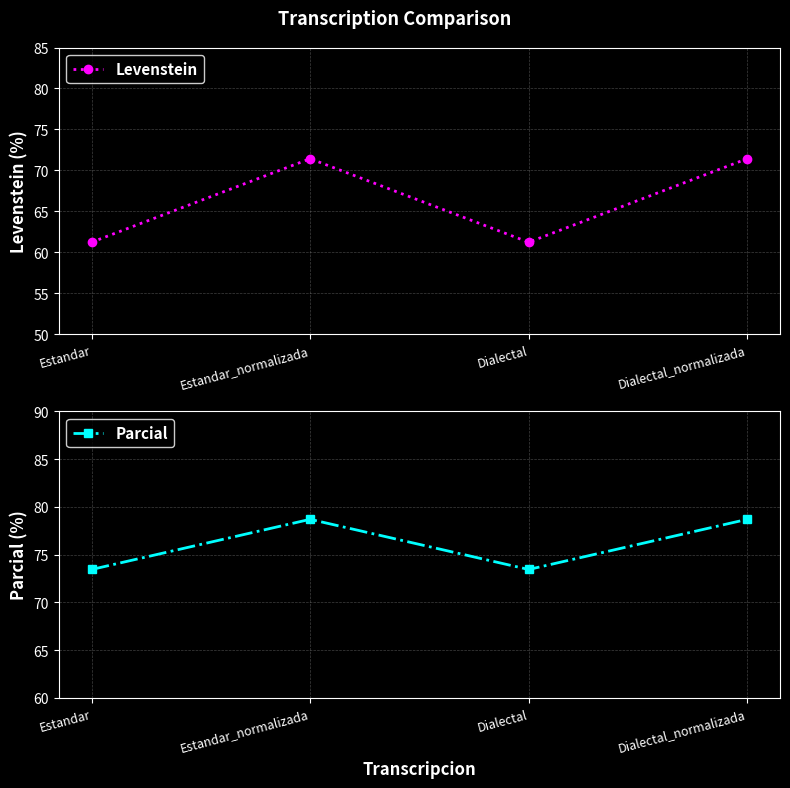

What is the sum of the Parcial values at Dialectal and Dialectal_normalizada?

152.1